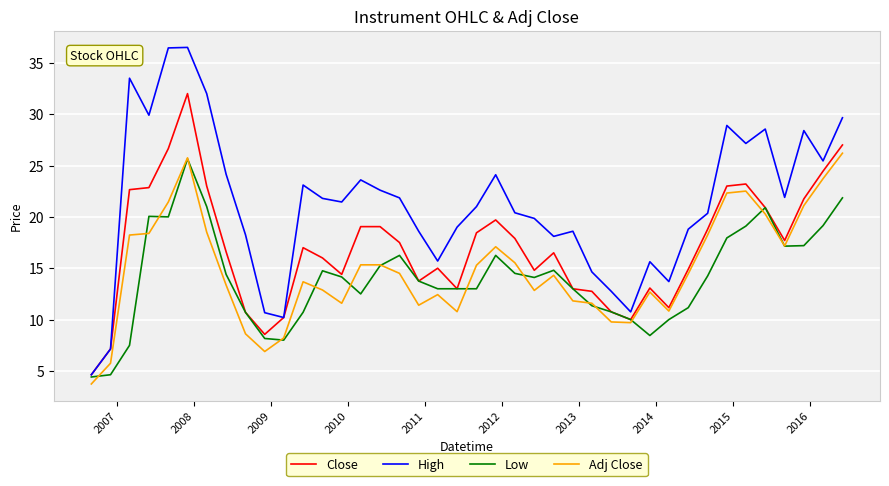

What is the maximum value shown in the chart?

36.5